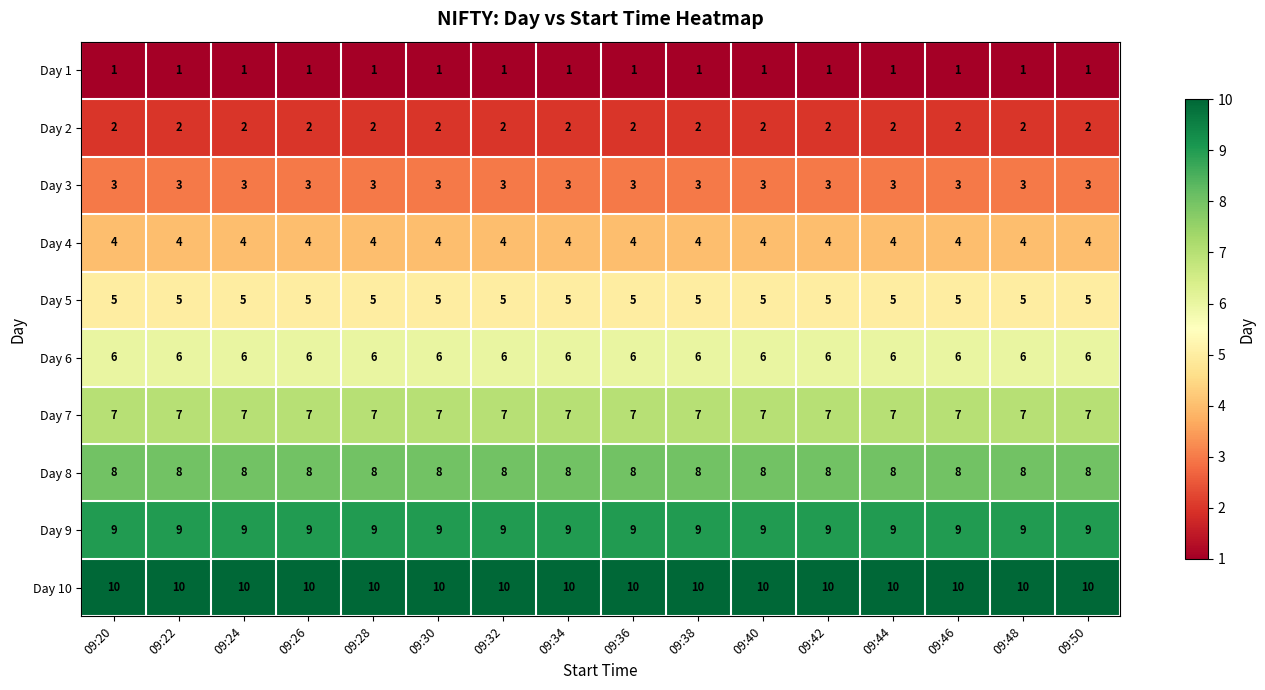

What is the highest value of the Day 9 series?

9